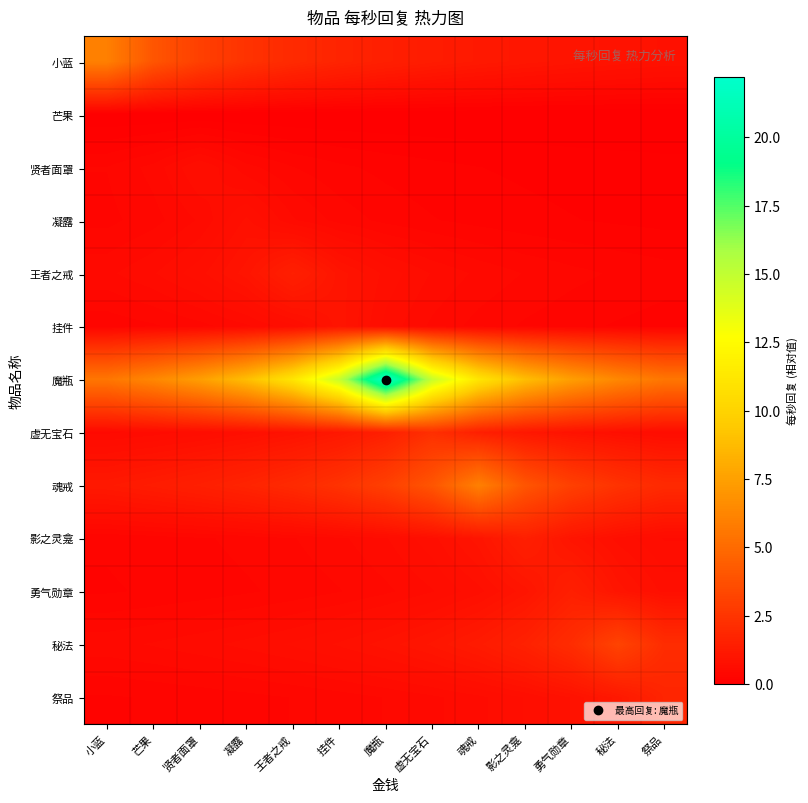

Which category has the lowest value across all series?

小蓝